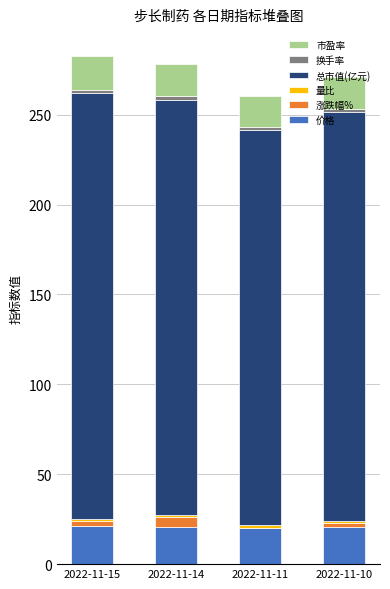

True or false: 价格 has a value of 20.9 at 2022-11-14.

True